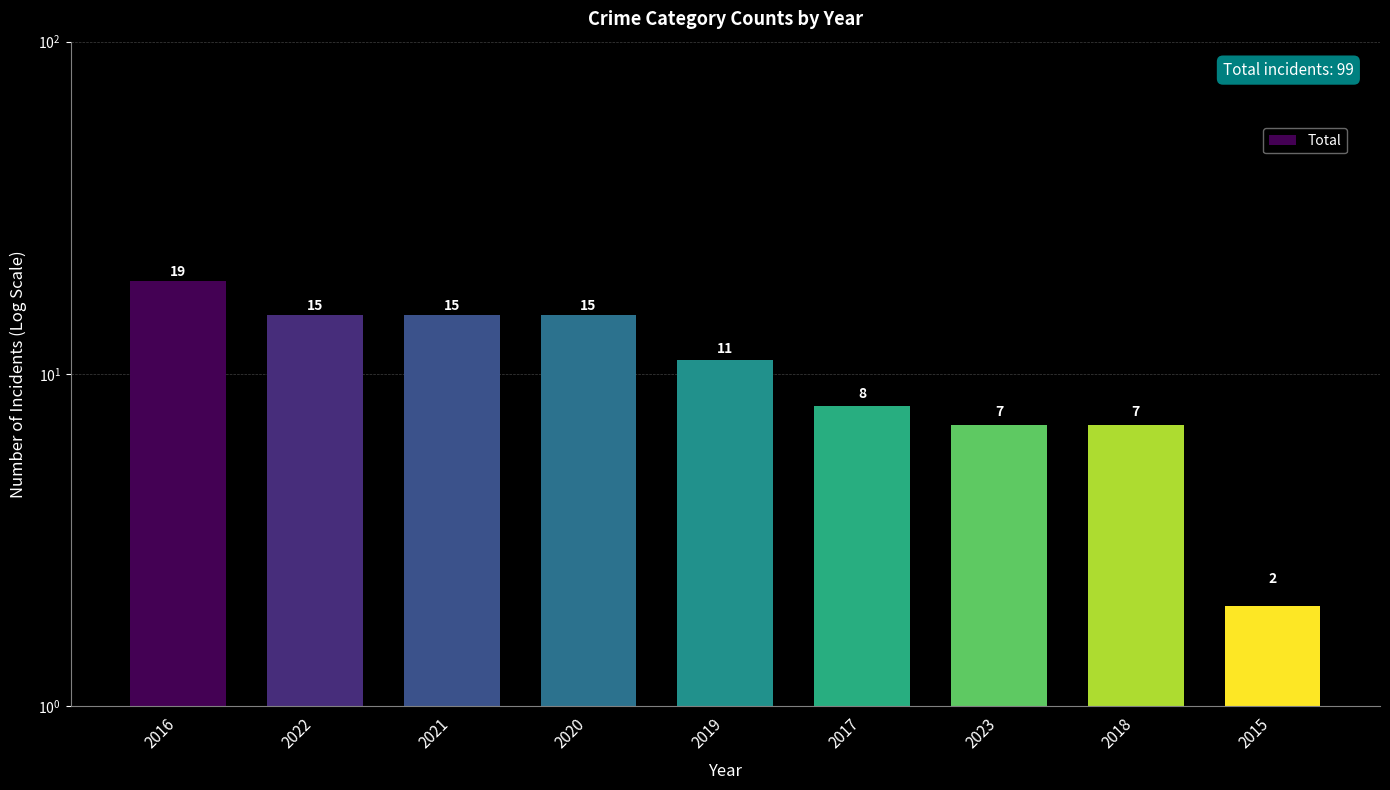

Are the bars grouped side by side (vs. stacked)?

No